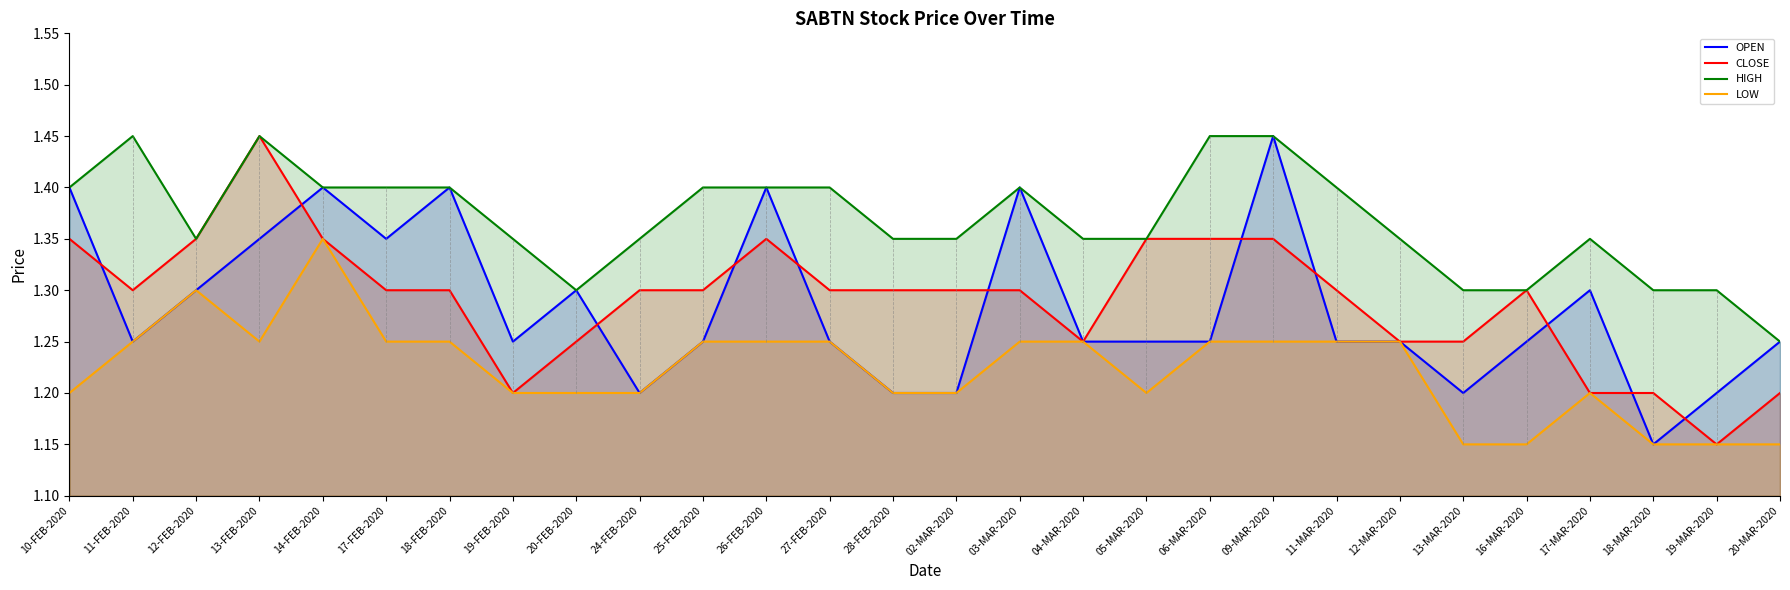

Rank the series at 18-FEB-2020 from highest to lowest value.

OPEN, HIGH, CLOSE, LOW